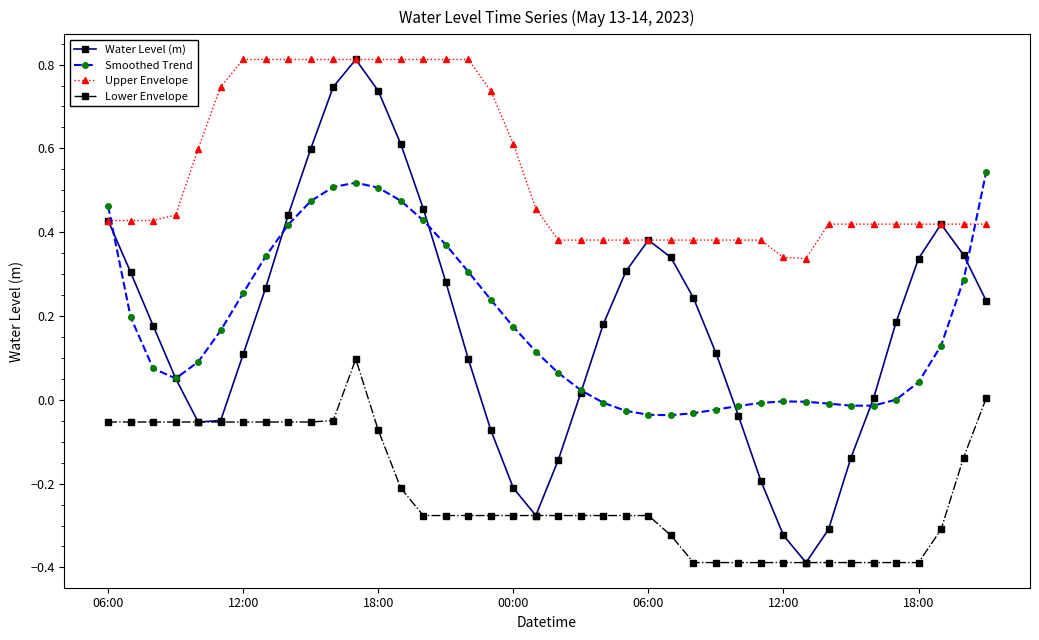

Does the chart display data point markers on the line(s)?

Yes